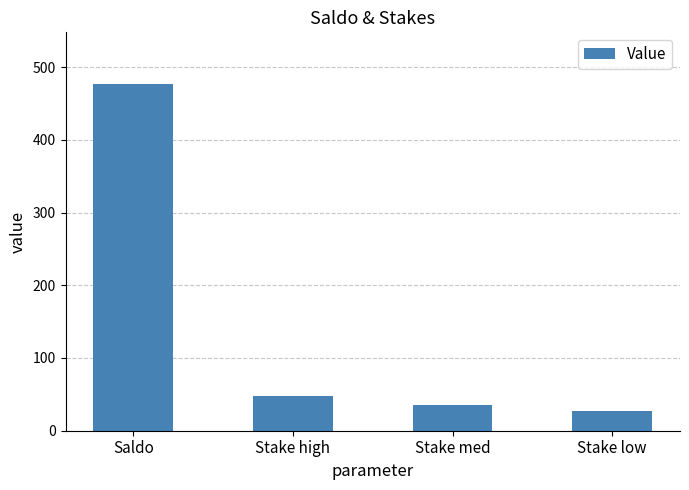

Reading left to right, transcribe all the data shown in this chart.

476.4	47.6	35.7	26.8